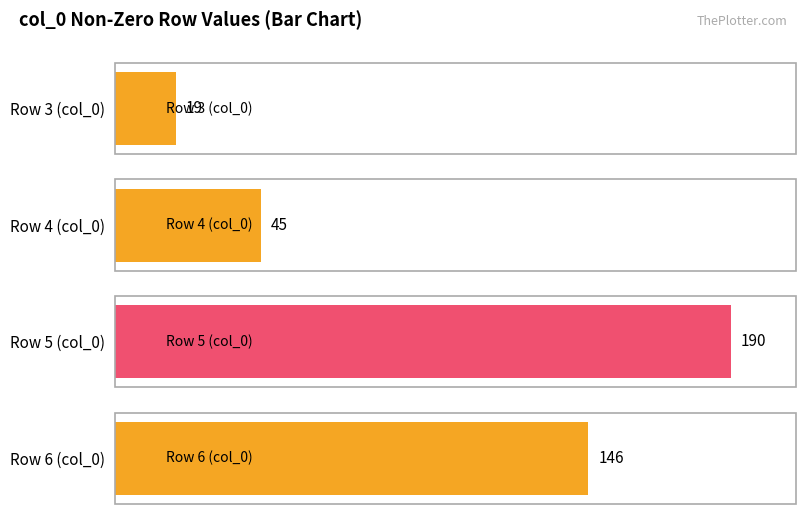

Which has a higher value, 5 or 7?

5